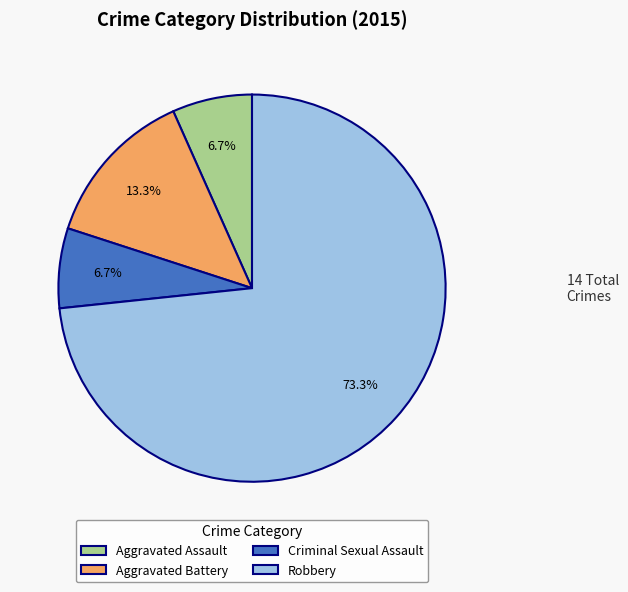

How many slices are in this pie chart?

4